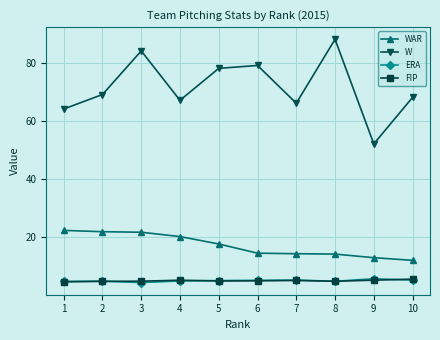

What is the maximum value shown in the chart?

88.0